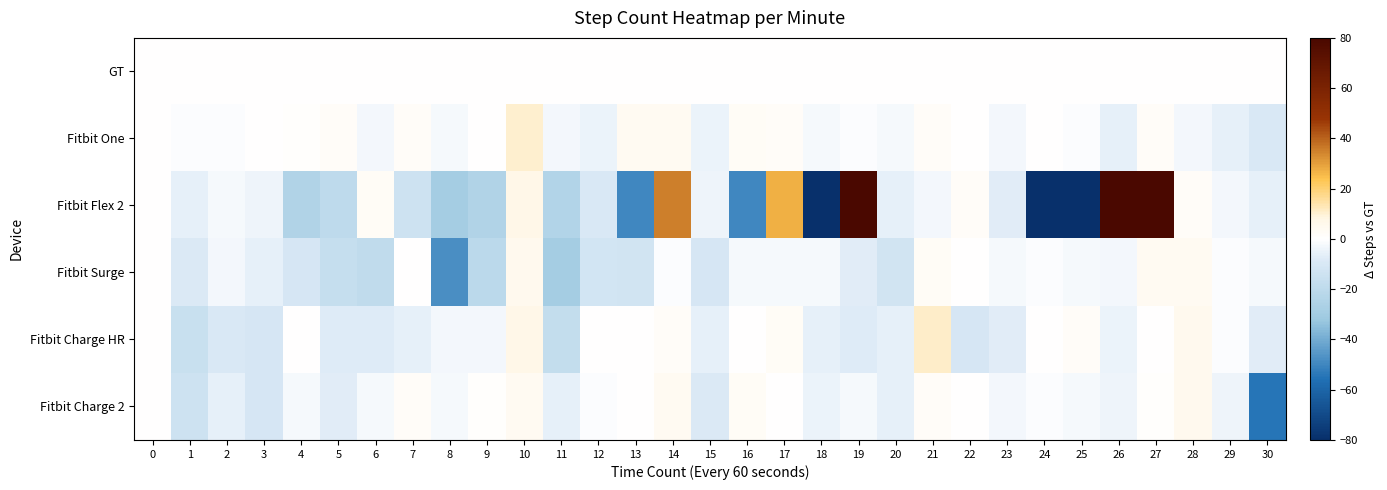

Count the number of data series in this chart.

6